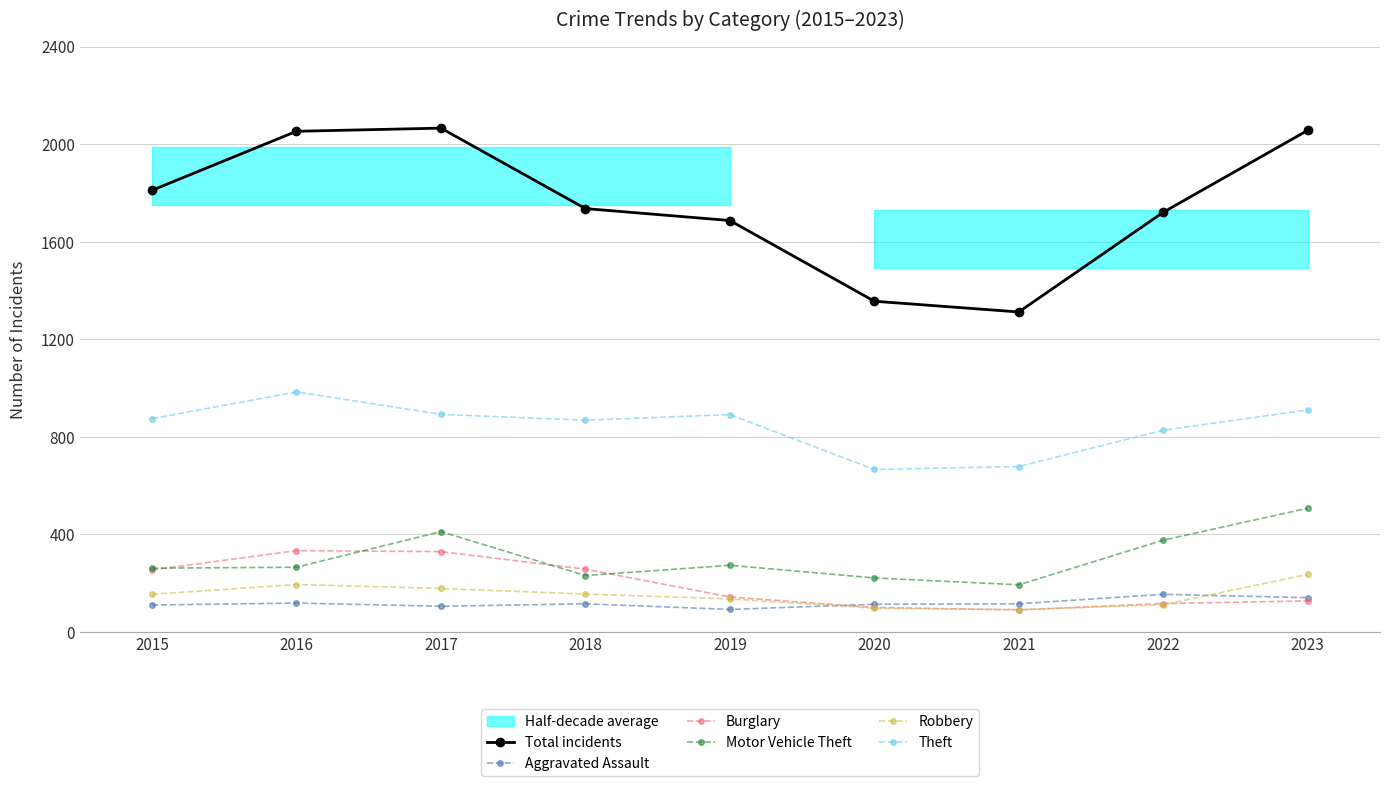

True or false: Total incidents has a value of 1811 at 2015.

True